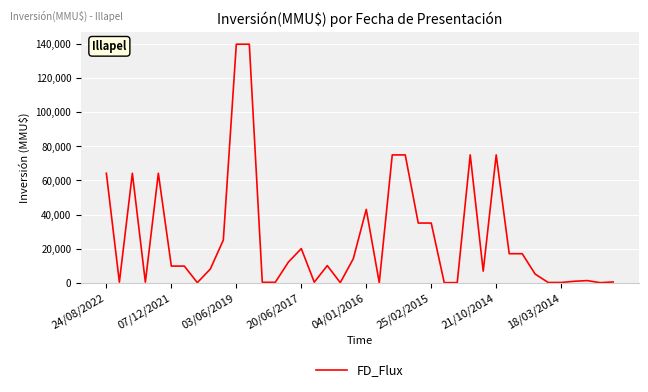

What is the greatest value displayed?

140000